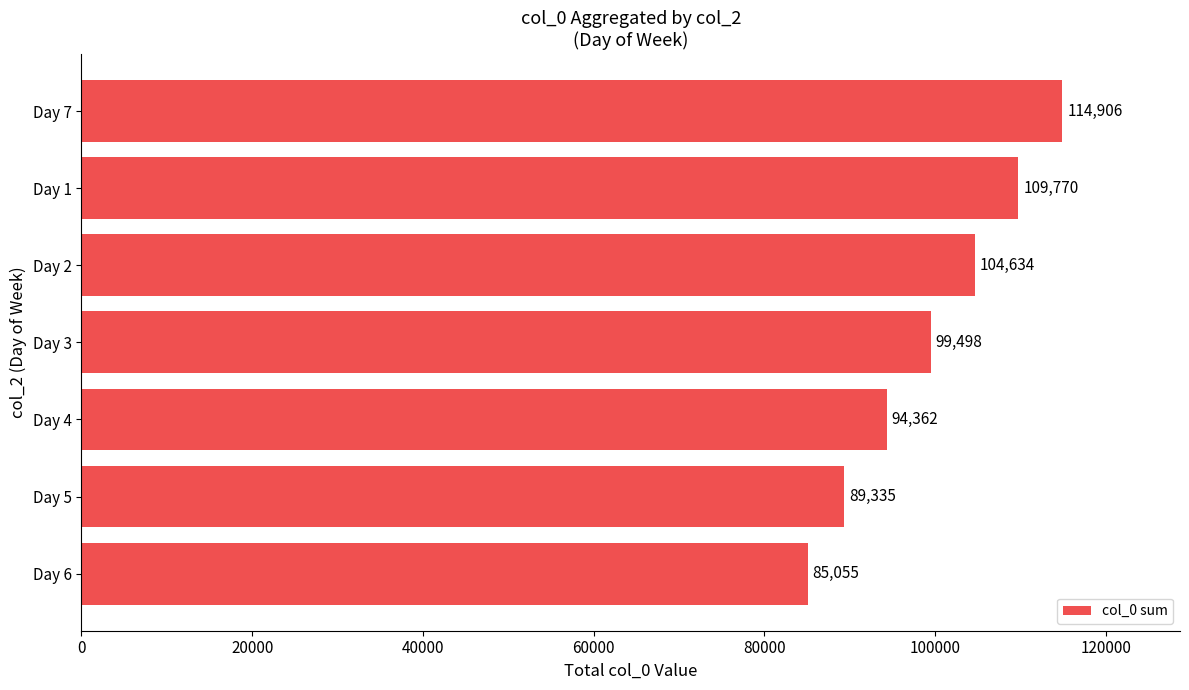

How many bars are there in total?

7